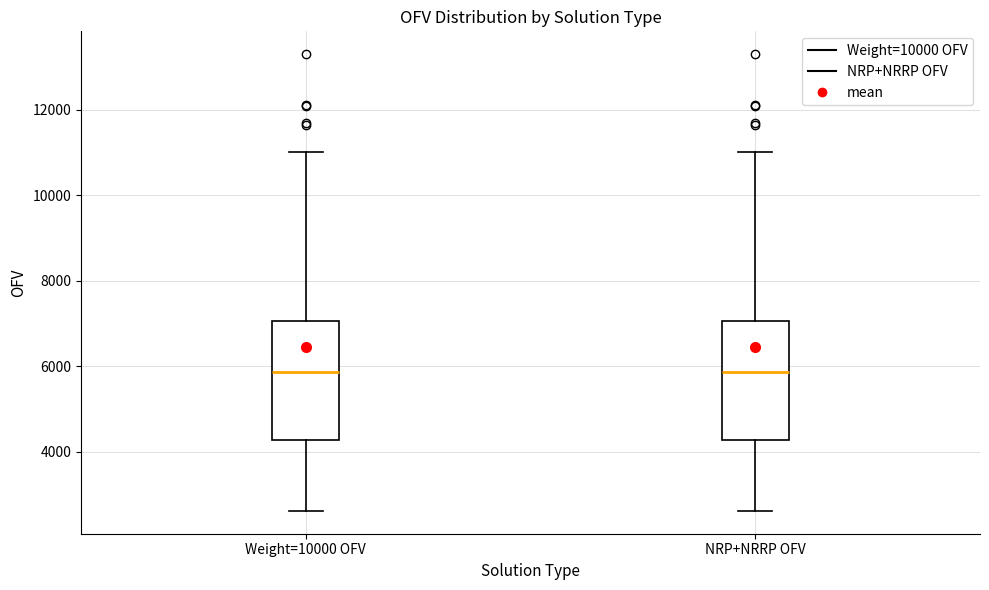

Where does the lower whisker of the box for NRP+NRRP OFV end on the y-axis? The values are not printed on the chart, so give them approximately, as read against the axis.

2600